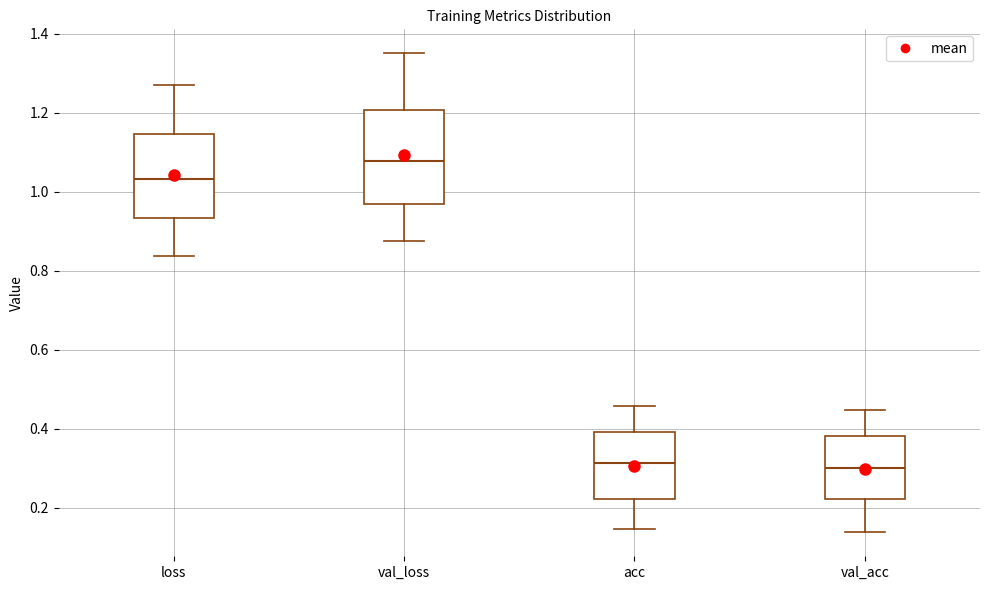

Reading left to right, read every box against the y-axis: the position of its median line, the range the box covers, and the ends of its whiskers. The values are not printed on the chart, so give them approximately, as read against the axis.

loss: median 1.04, box 0.94 to 1.14, whiskers 0.84 to 1.26
val_loss: median 1.08, box 0.98 to 1.20, whiskers 0.88 to 1.36
acc: median 0.32, box 0.22 to 0.40, whiskers 0.14 to 0.46
val_acc: median 0.30, box 0.22 to 0.38, whiskers 0.14 to 0.44